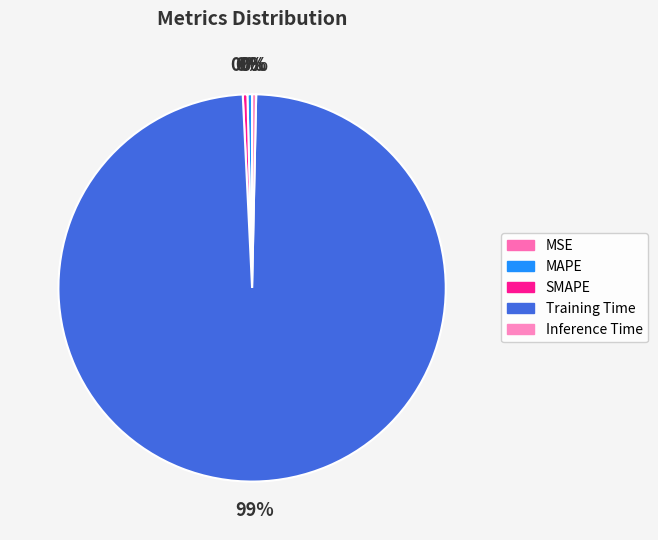

How much of the chart is everything except SMAPE?

99.6%